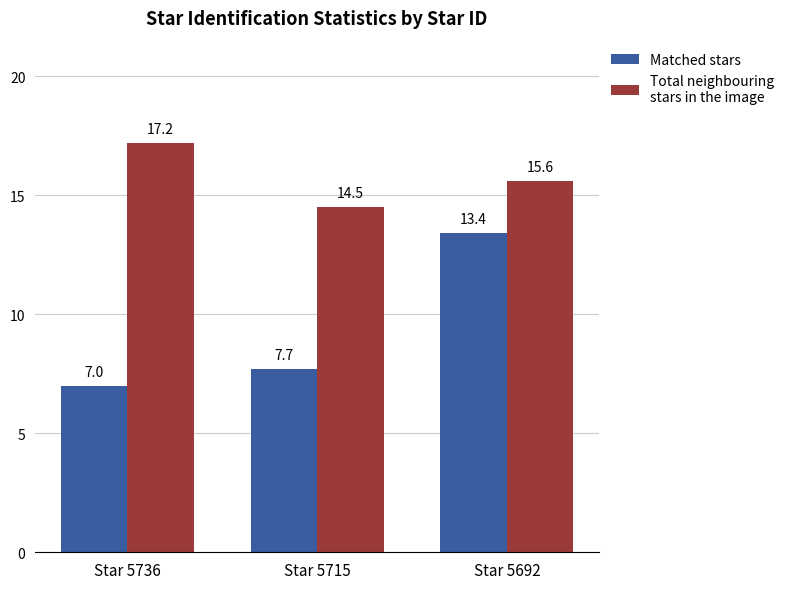

What is the spread (max minus min) of values at Star 5692?

2.2